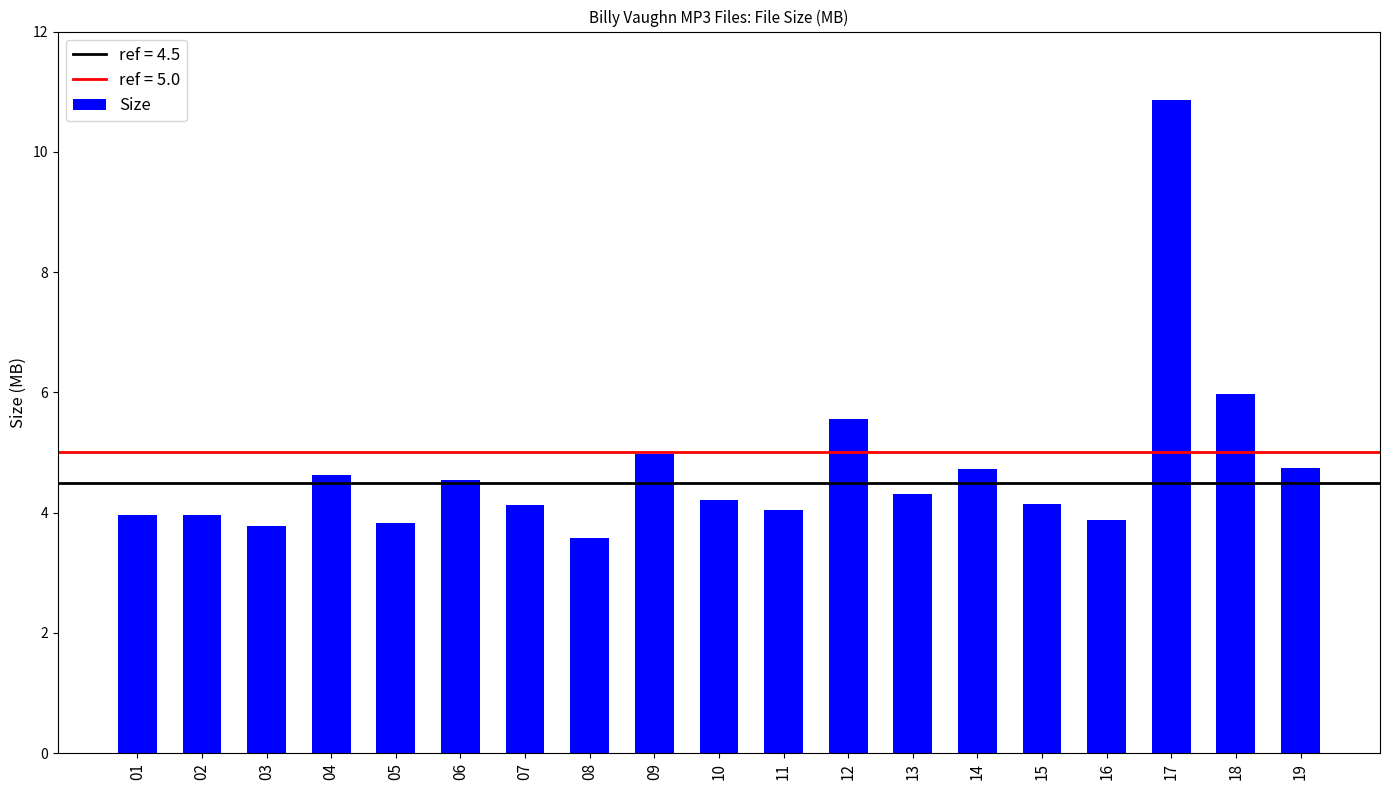

What is the maximum value shown in the chart?

10.9